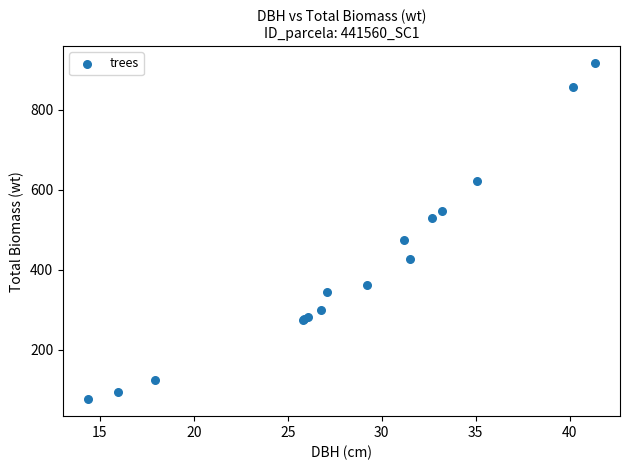

What Y value in the scatter plot is closest to 496?

476.1